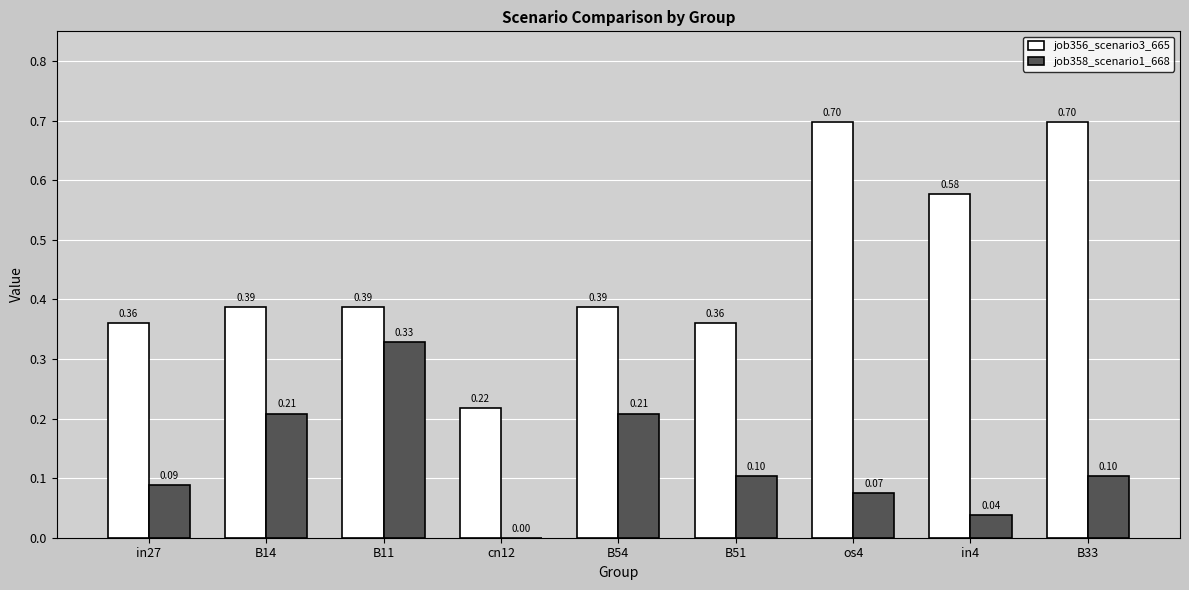

What is the sum of all job356_scenario3_665 values?

4.1